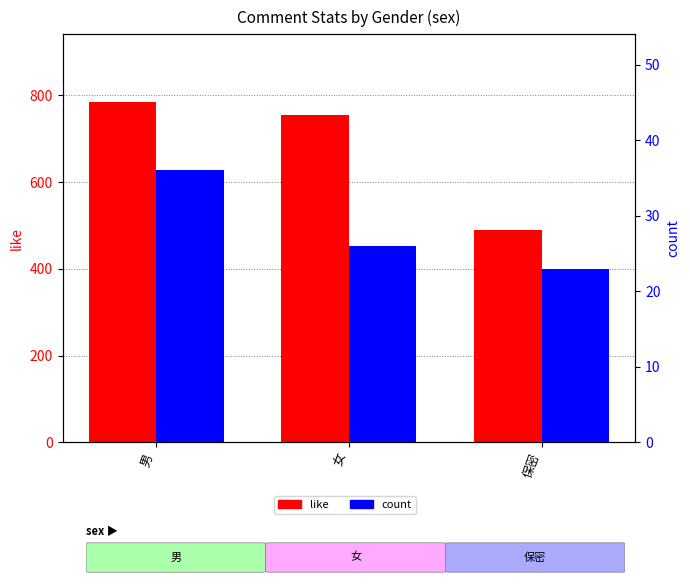

What is the average value of the count series?

28